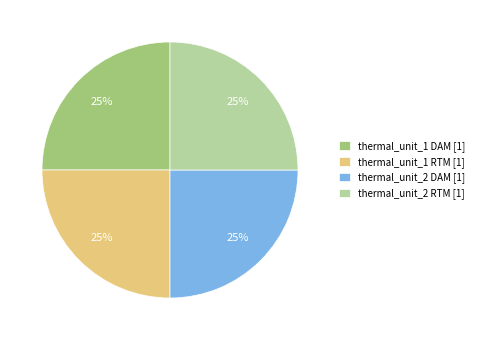

To the nearest percent, what is the average slice percentage?

25%